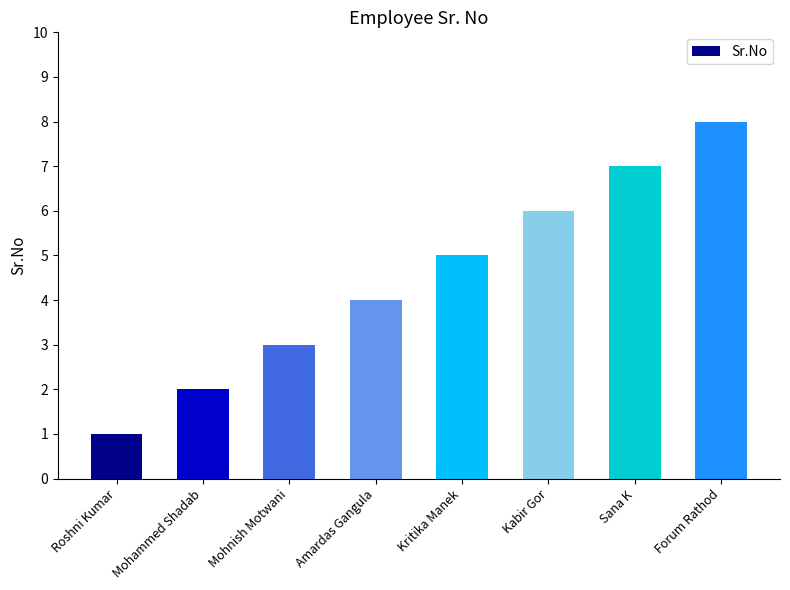

What is the difference between the second highest and second lowest values?

5